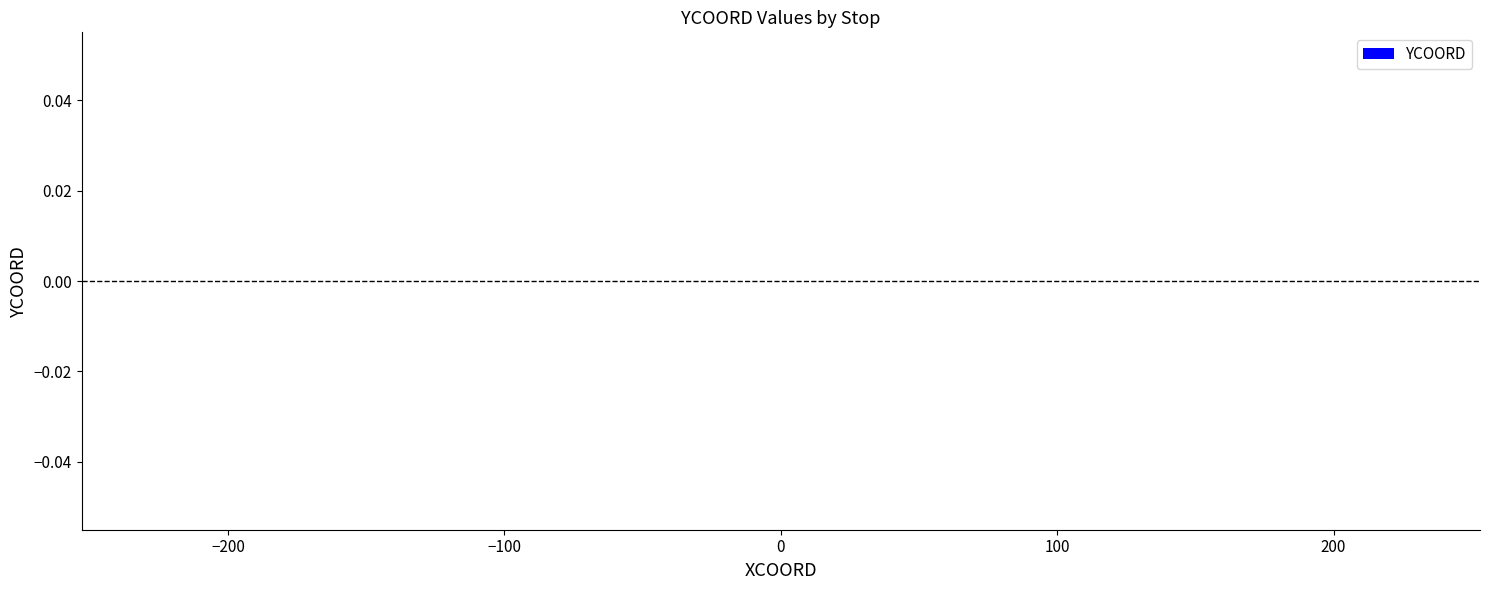

The value at -200 is -280. True or false?

False